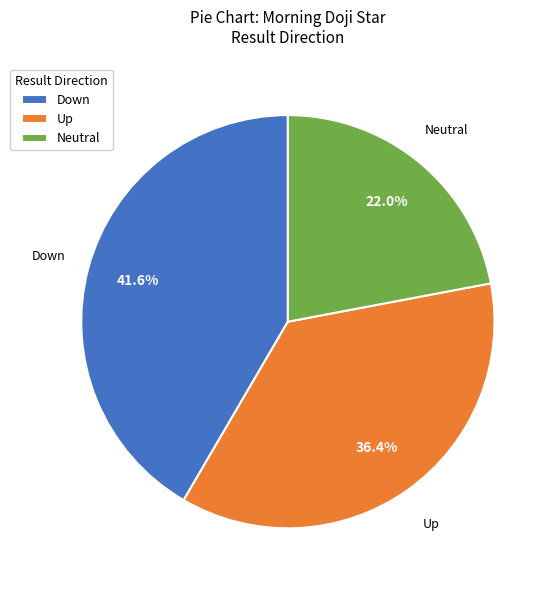

How much of the chart is everything except Neutral?

78.0%